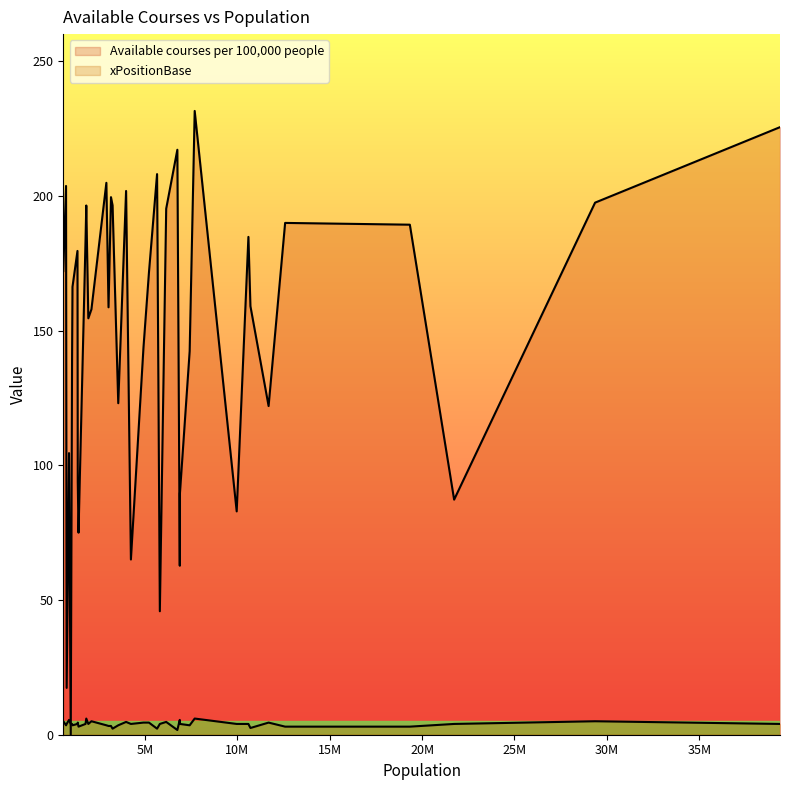

Where is the first local minimum for xPositionBase?

1407006